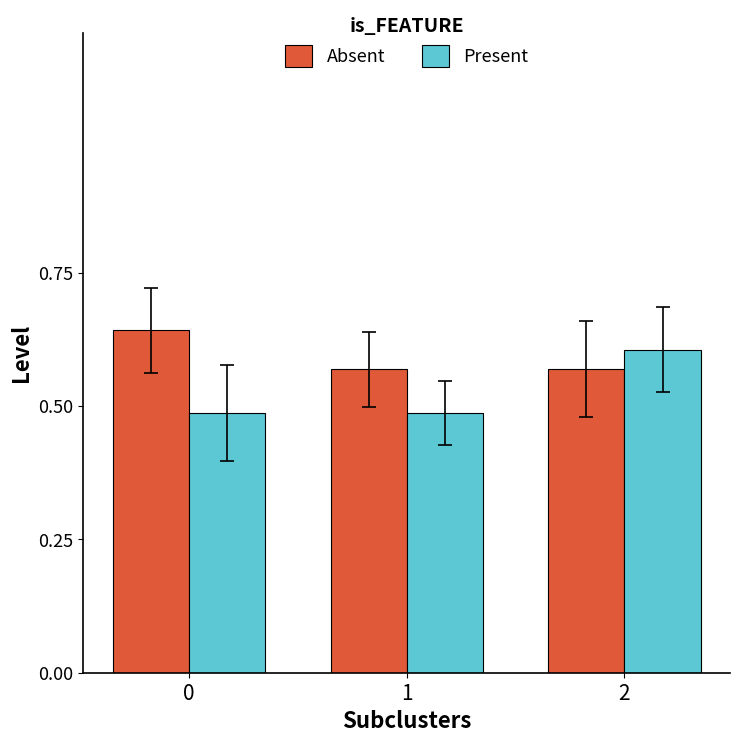

What is the total value across all series at 2?

1.2